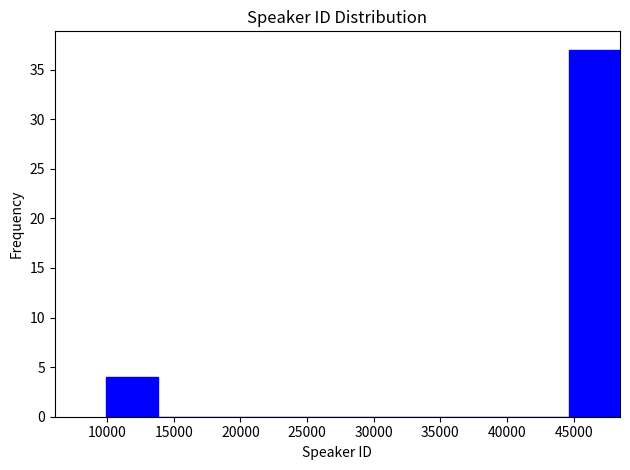

Reading left to right, transcribe this chart: for each bar, give the range it covers on the x-axis and its height. Neither the bar edges nor the heights are printed on the chart, so give them approximately, as read against the axes.

10000 to 14000: 4
14000 to 17500: 0
17500 to 21500: 0
21500 to 25500: 0
25500 to 29000: 0
29000 to 33000: 0
33000 to 37000: 0
37000 to 41000: 0
41000 to 44500: 0
44500 to 48500: 37